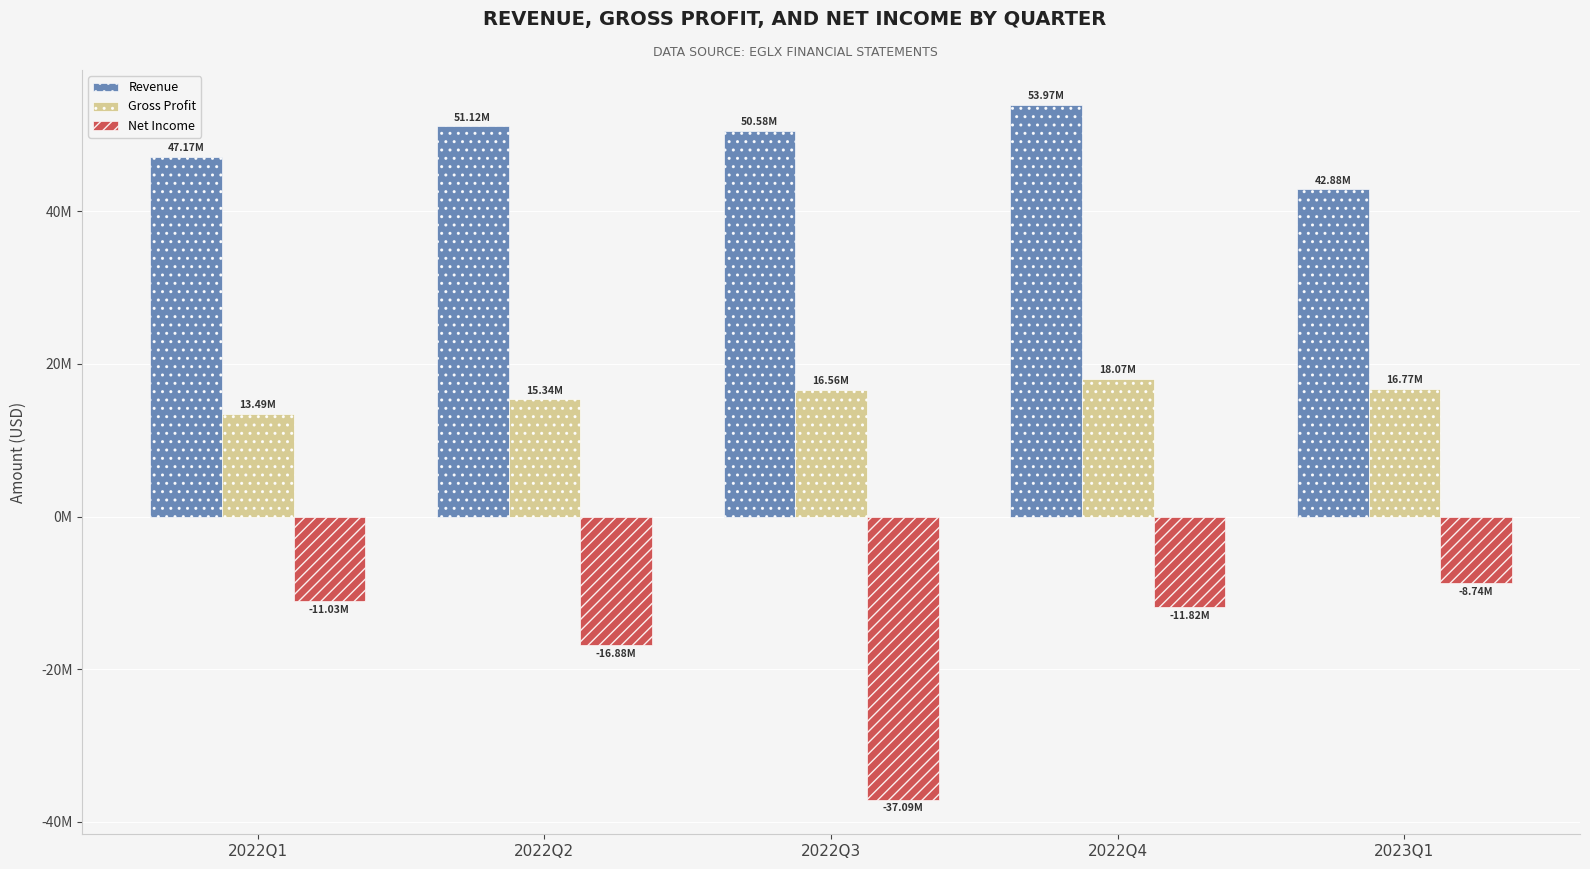

Where does the Gross Profit series first go above 16560589?

2022Q4